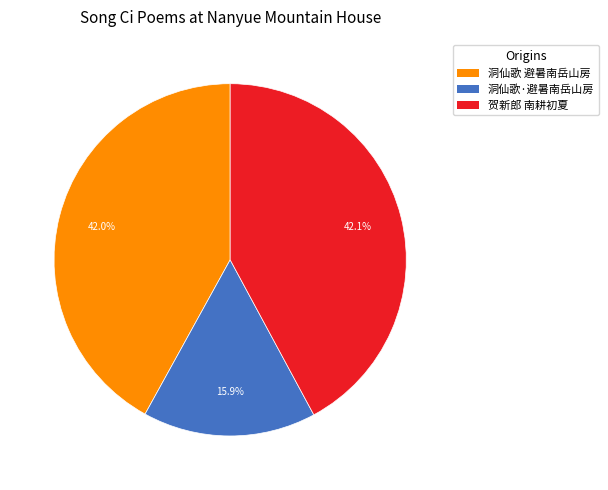

How many slices are in this pie chart?

3